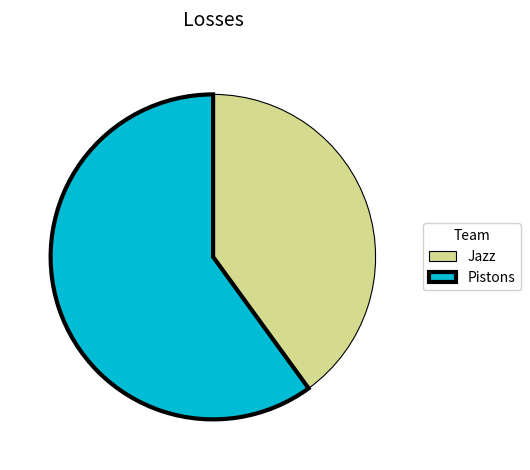

Do Pistons and Jazz together represent more than half of the pie?

Yes